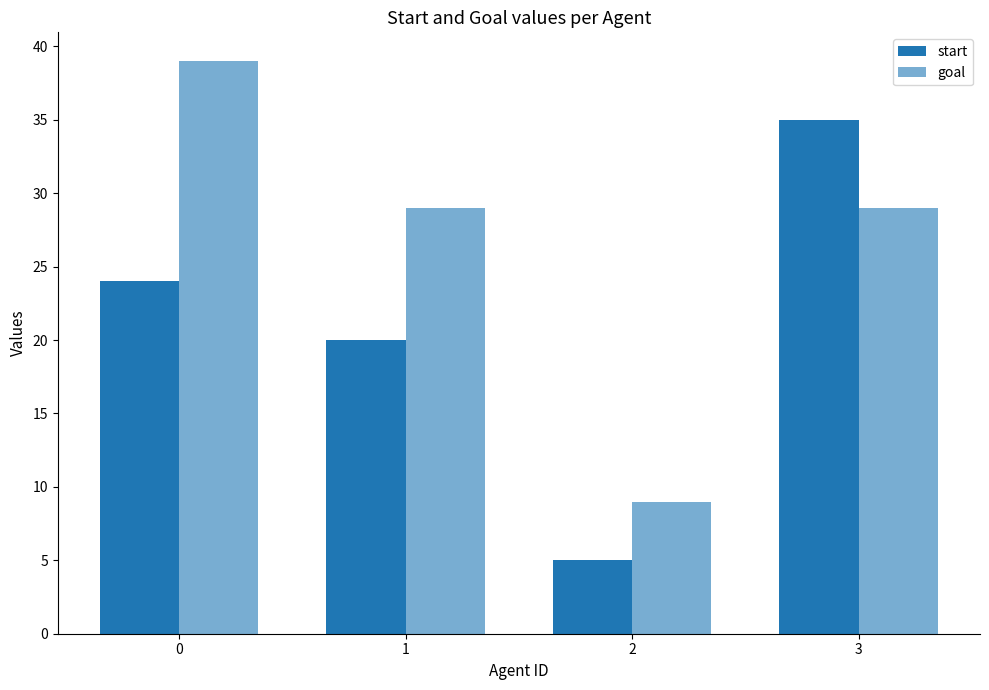

Rank the categories by goal value from highest to lowest.

0, 1, 3, 2